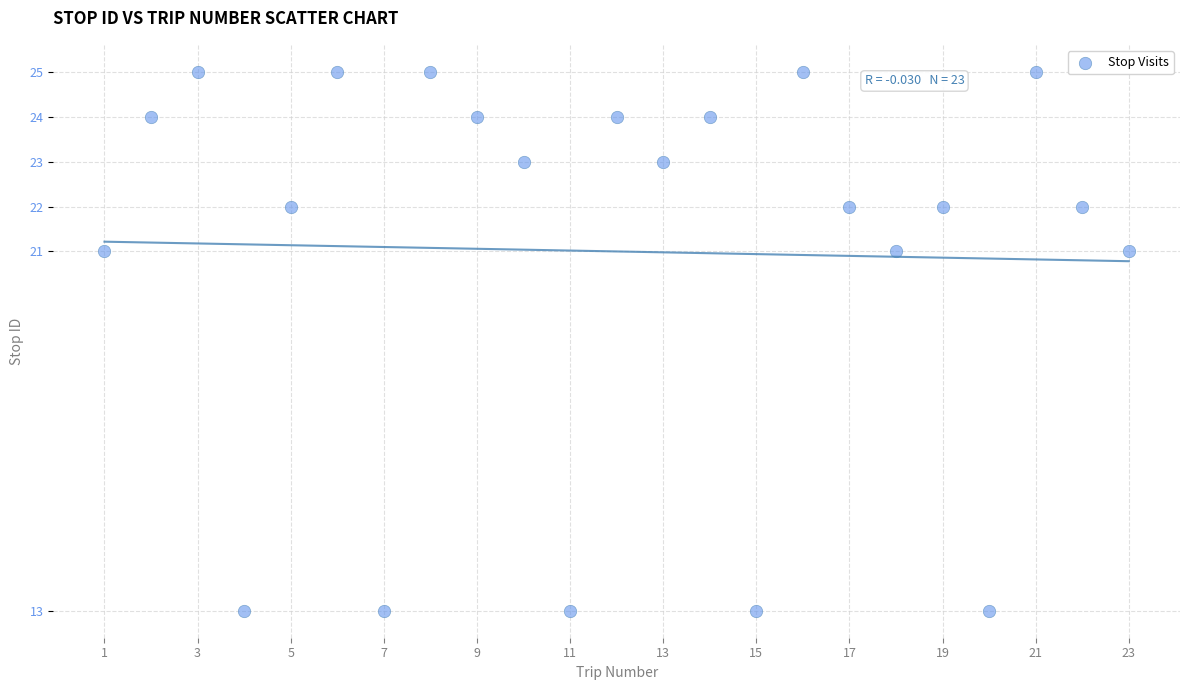

What is the range of X values (max minus min)?

22